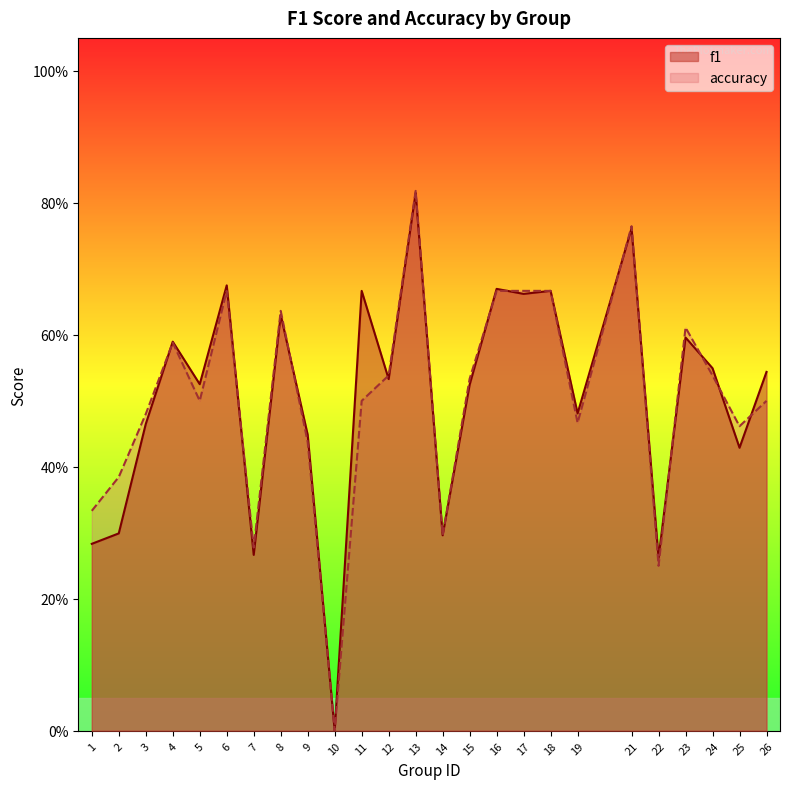

In f1, how many points are lower than both neighbors (excluding endpoints)?

9